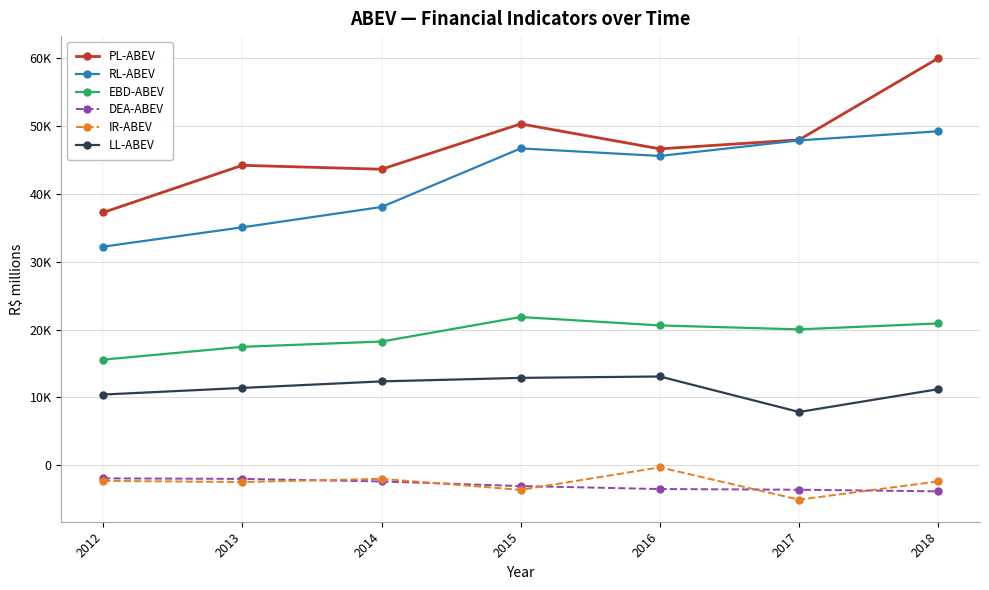

Which series changed the most between 2013 and 2016?

RL-ABEV